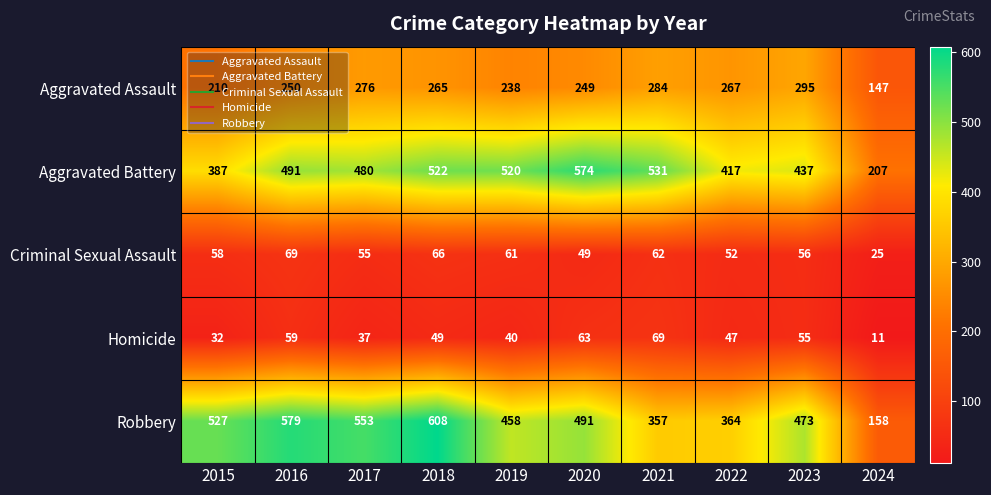

What is the sum of all Aggravated Assault values?

2481